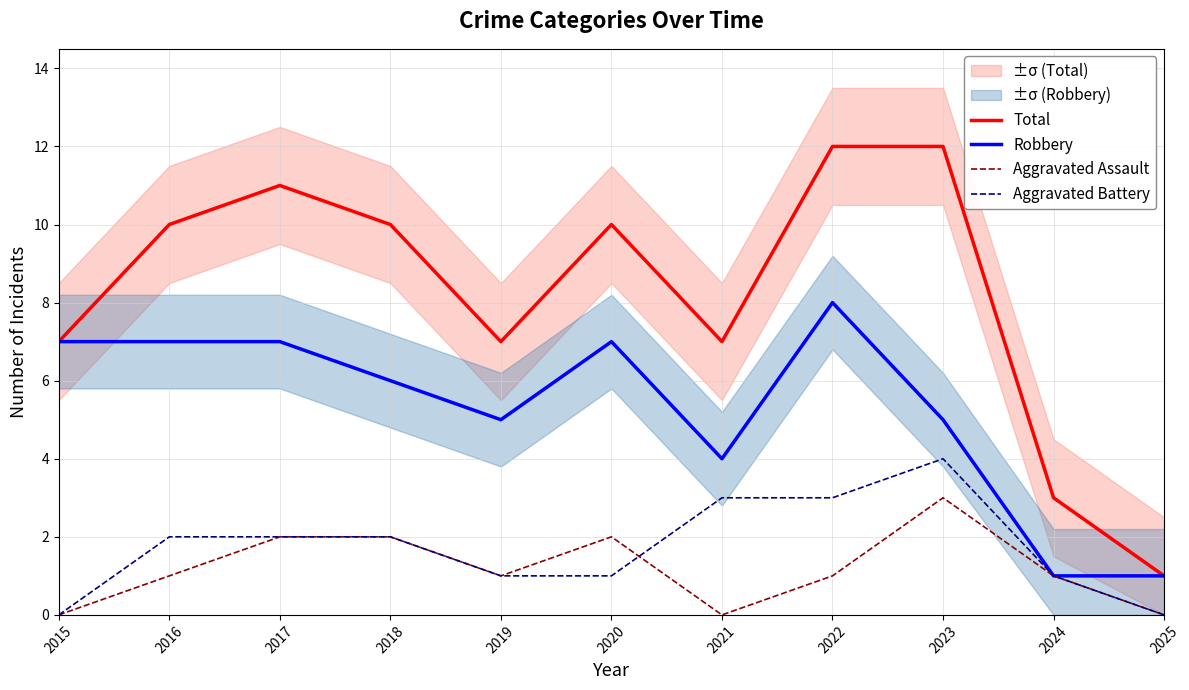

At how many categories does at least one series exceed 5?

9